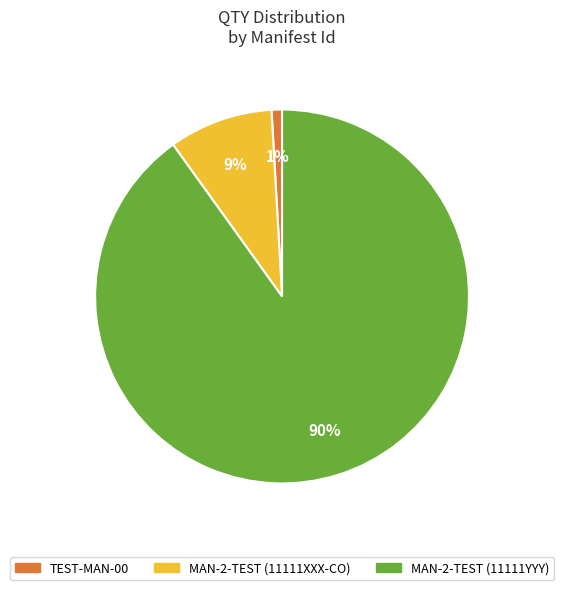

What percentage is the MAN-2-TEST (11111YYY) slice, to the nearest percent?

90%